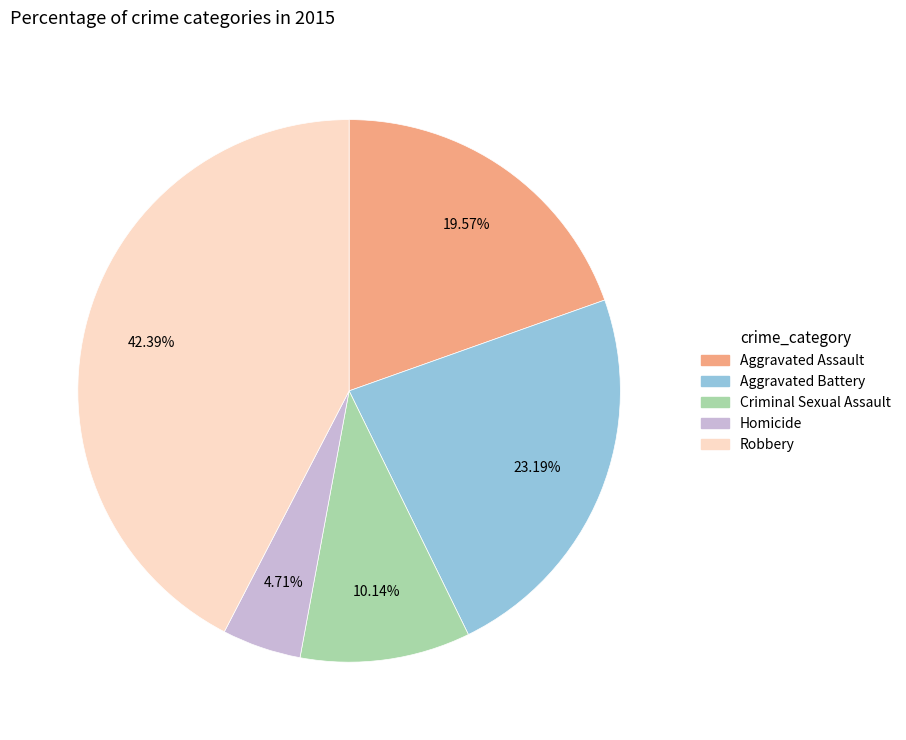

Combined, what portion of the pie is Aggravated Battery and Aggravated Assault?

42.8%